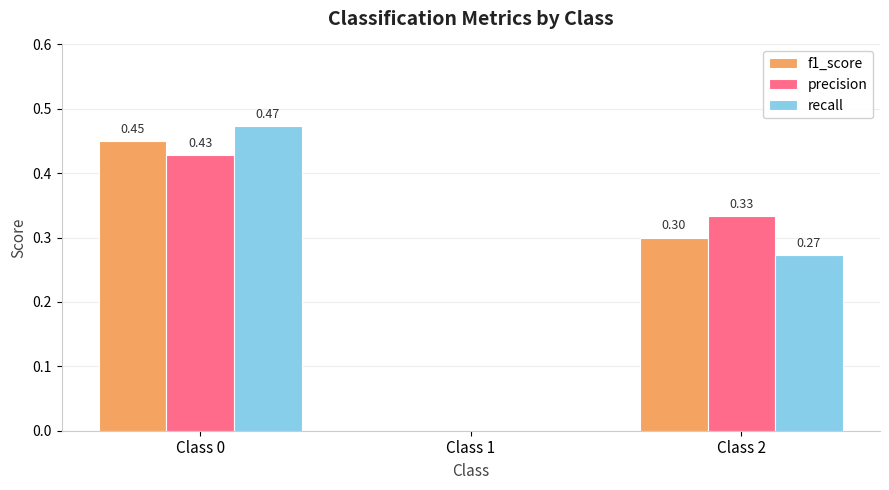

What are all the series names shown in the legend?

f1_score, precision, recall